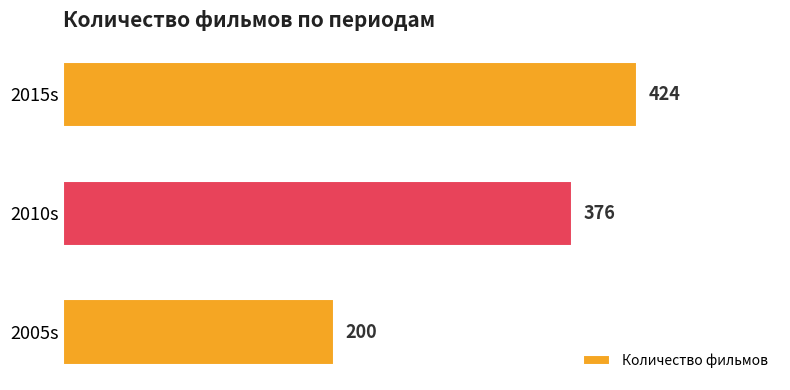

How many values are between 200 and 424?

3